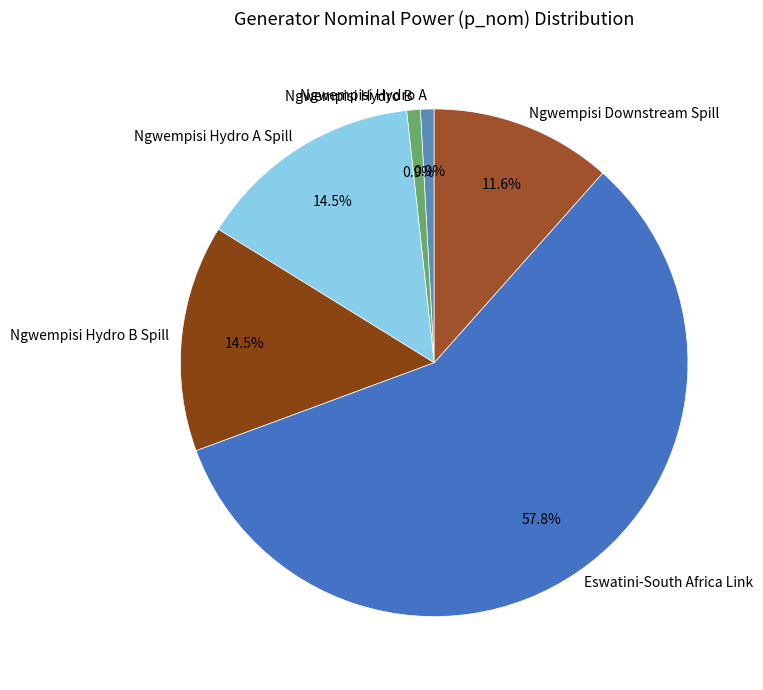

Which category has the biggest portion of the pie?

Eswatini-South Africa Link